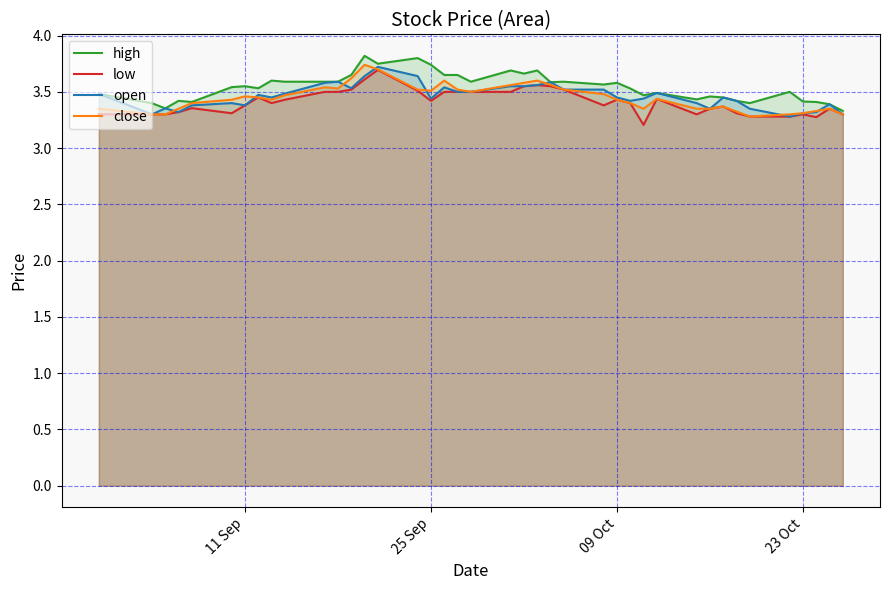

What is the smallest value displayed?

3.2